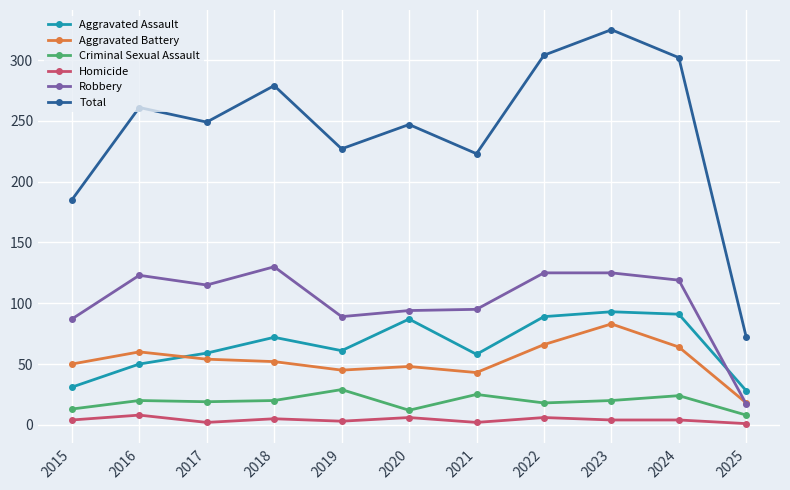

At which category does Aggravated Assault reach its first local valley?

2019